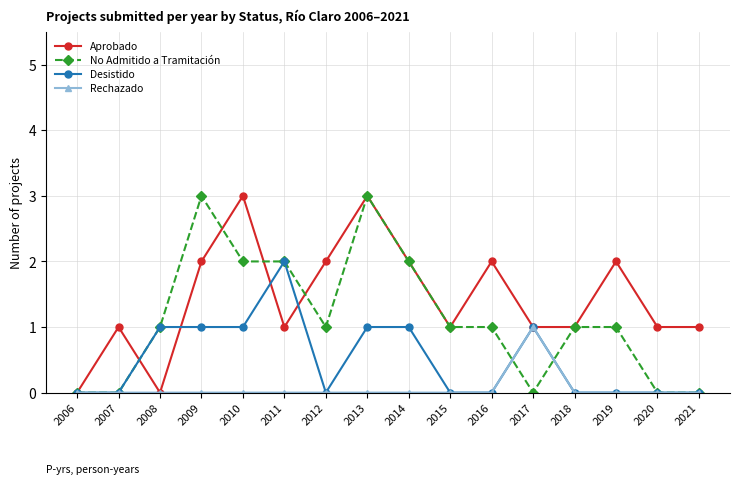

Between 2015 and 2016, which series saw the biggest shift?

Aprobado